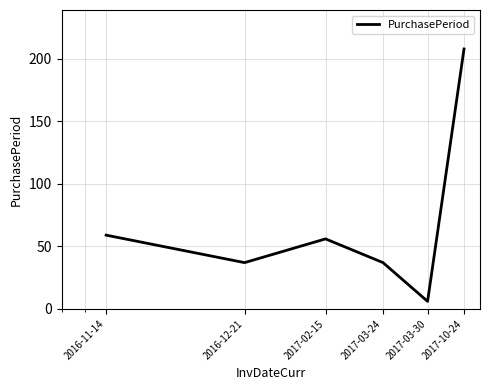

What is the greatest value displayed?

208